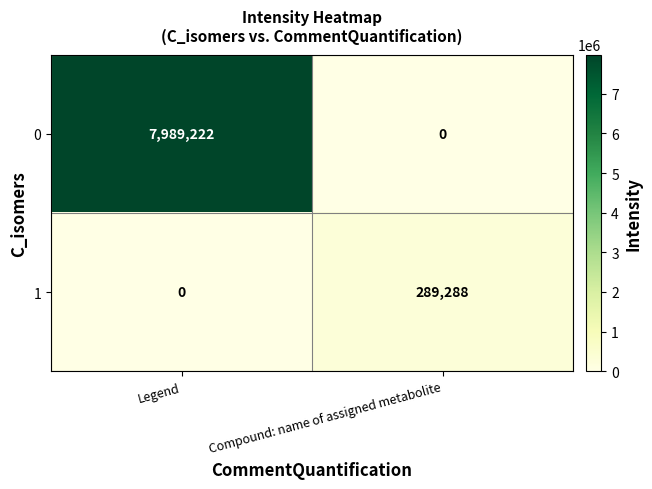

What is the total value across all series at Compound: name of assigned metabolite?

289288